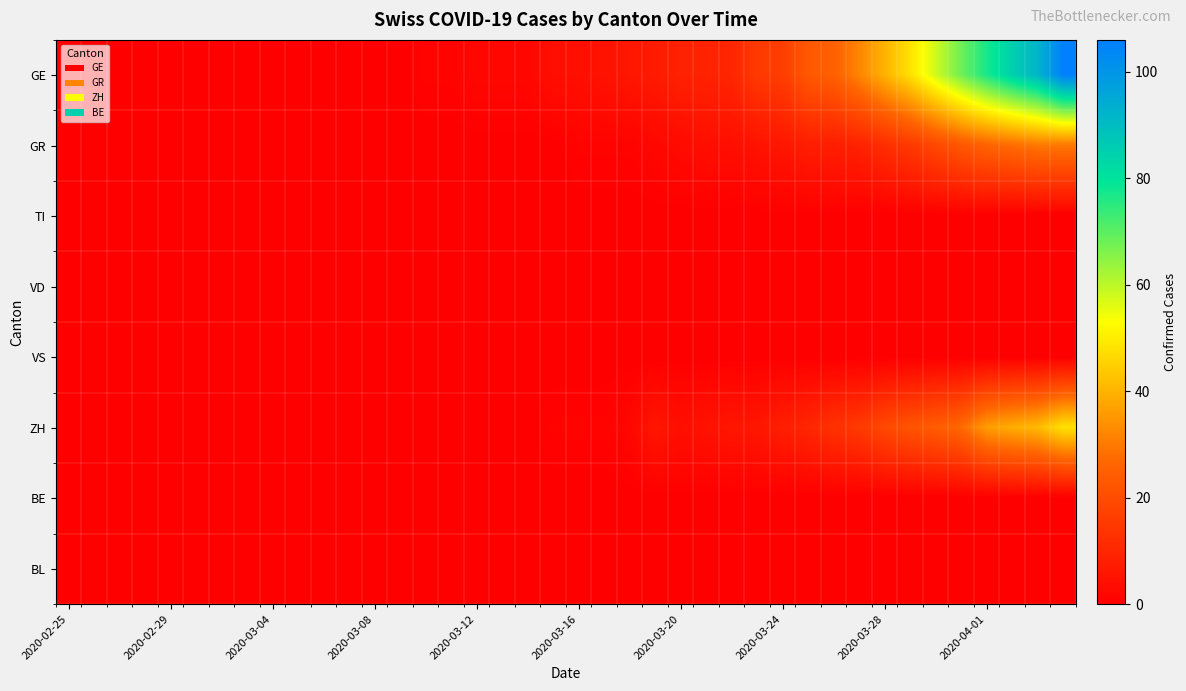

What is the maximum value shown in the chart?

106